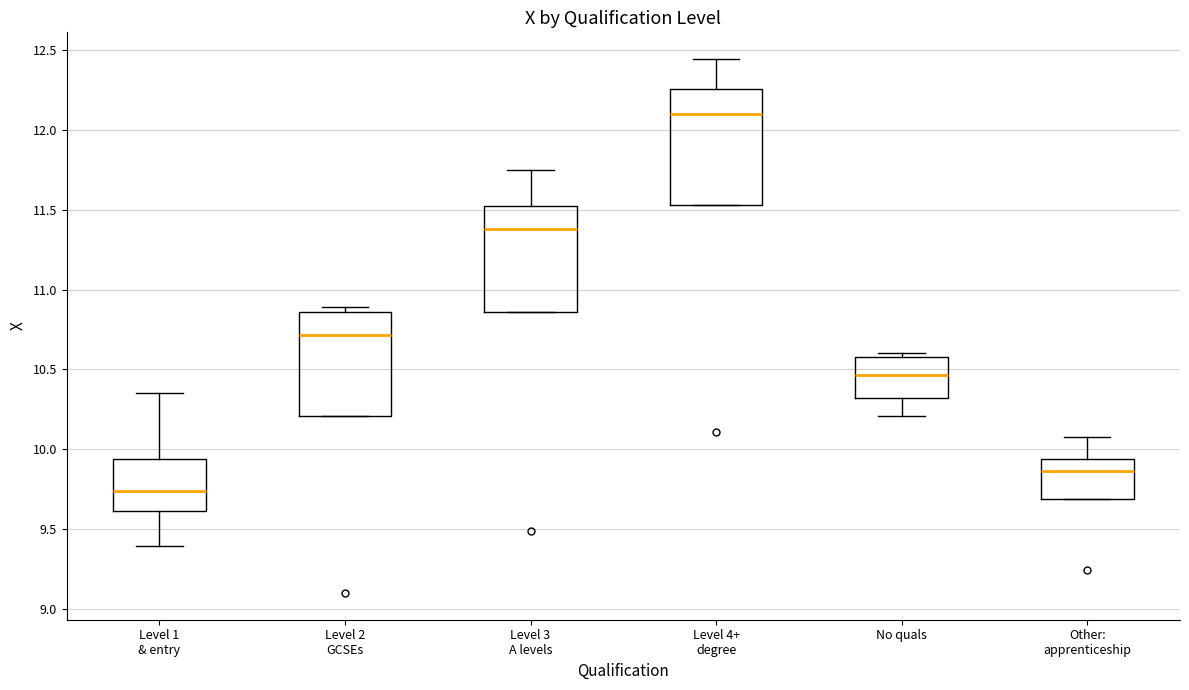

Reading left to right, transcribe this box plot: for each box, give where its median line is, the range the box spans, and where its two whiskers end, as read against the y-axis. The values are not printed on the chart, so give them approximately, as read against the axis.

Level 1 & entry: median 9.75, box 9.60 to 9.95, whiskers 9.40 to 10.35
Level 2 GCSEs: median 10.70, box 10.20 to 10.85, whiskers 10.20 to 10.90
Level 3 A levels: median 11.40, box 10.85 to 11.50, whiskers 10.85 to 11.75
Level 4+ degree: median 12.10, box 11.55 to 12.25, whiskers 11.55 to 12.45
No quals: median 10.45, box 10.30 to 10.60, whiskers 10.20 to 10.60 (just above the box's upper edge)
Other: apprenticeship: median 9.85, box 9.70 to 9.95, whiskers 9.70 to 10.05